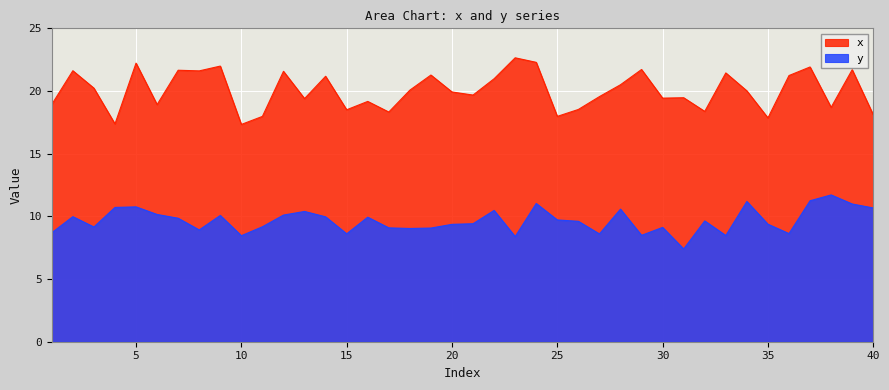

Reading left to right, list all the values displayed in this chart.

x: 1=18.9	2=21.6	3=20.2	4=17.4	5=22.2	6=18.9	7=21.7	8=21.6	9=22.0	10=17.3	11=18.0	12=21.6	13=19.4	14=21.2	15=18.5	16=19.2	17=18.3	18=20.1	19=21.3	20=19.9	21=19.7	22=21.0	23=22.6	24=22.3	25=18.0	26=18.5	27=19.6	28=20.5	29=21.7	30=19.4	31=19.5	32=18.4	33=21.4	34=20.0	35=17.9	36=21.2	37=21.9	38=18.7	39=21.7	40=18.1
y: 1=8.7	2=10.0	3=9.2	4=10.7	5=10.8	6=10.2	7=9.9	8=8.9	9=10.1	10=8.5	11=9.2	12=10.1	13=10.4	14=10.0	15=8.6	16=9.9	17=9.1	18=9.0	19=9.1	20=9.4	21=9.4	22=10.5	23=8.4	24=11.0	25=9.7	26=9.6	27=8.6	28=10.6	29=8.5	30=9.1	31=7.4	32=9.6	33=8.5	34=11.2	35=9.4	36=8.6	37=11.2	38=11.7	39=11.0	40=10.7